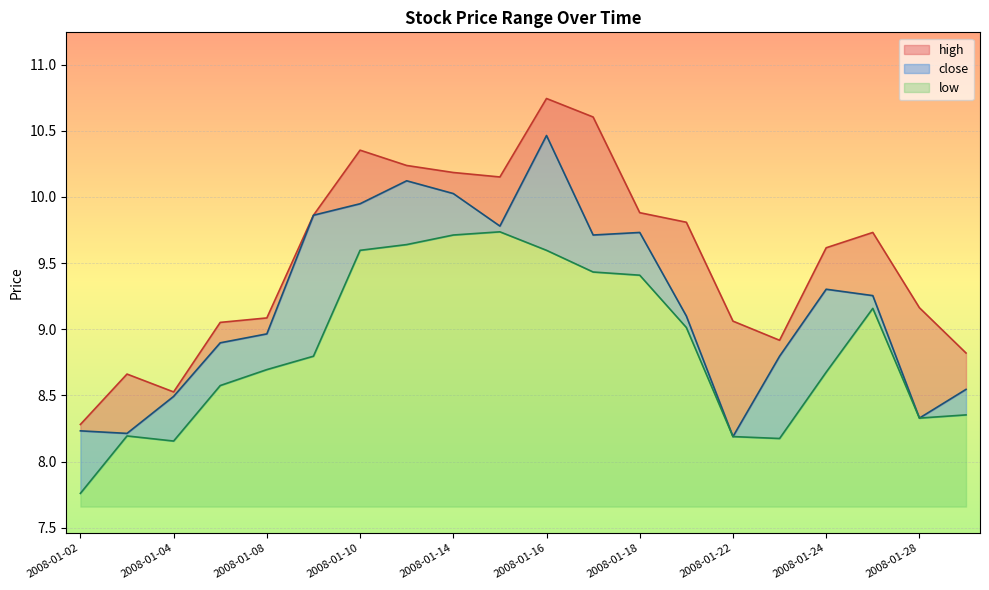

Where is close nearest to the value 9?

2008-01-08